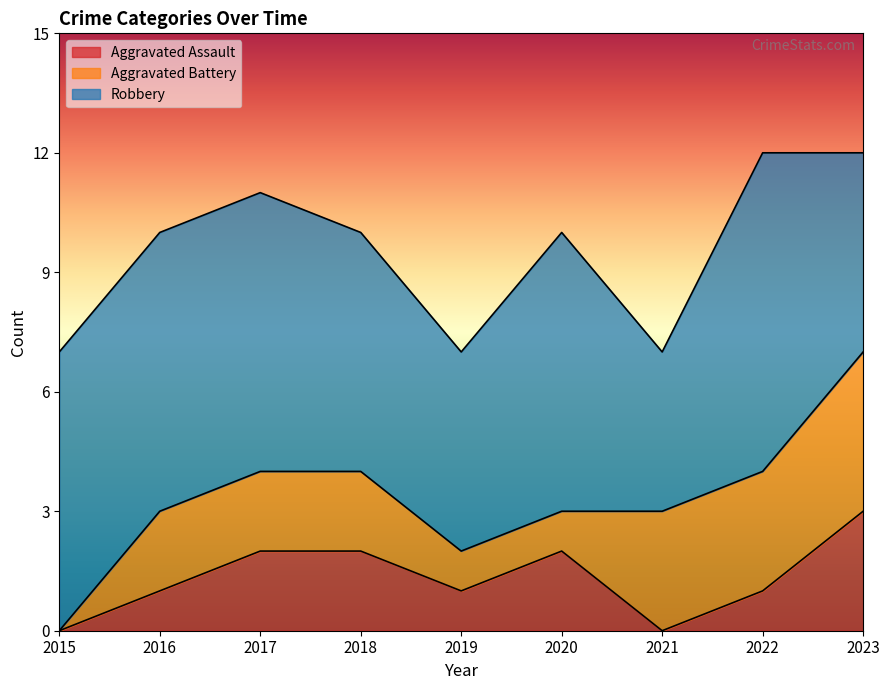

Count the number of data series in this chart.

3